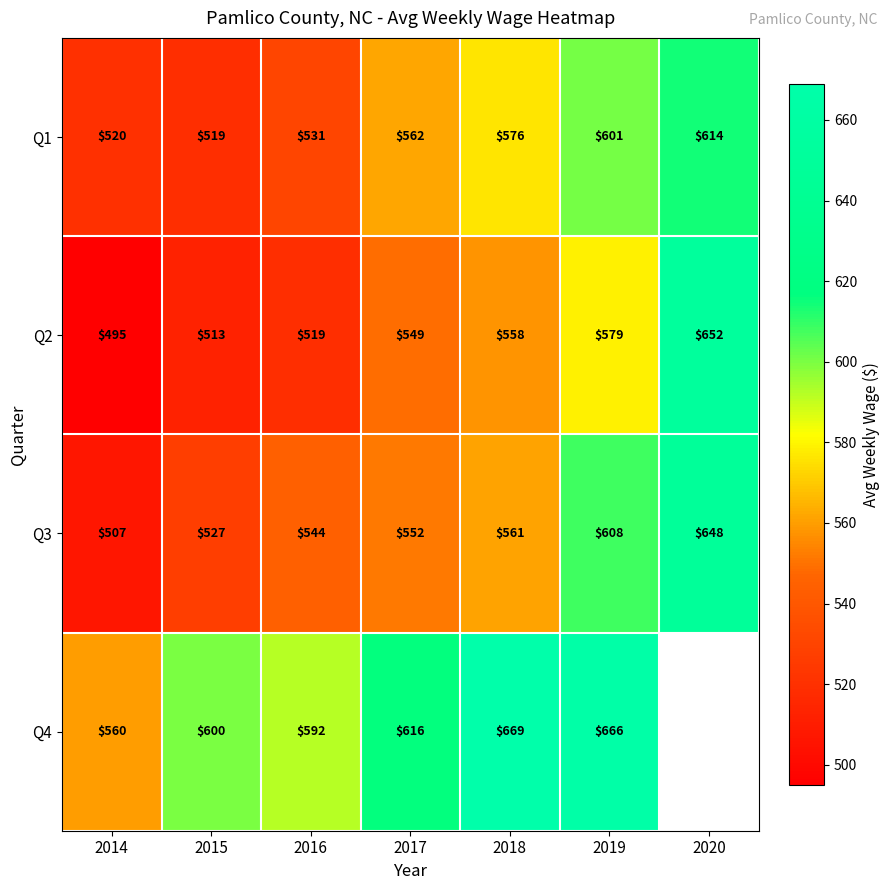

Between 2016 and 2019, which series saw the biggest shift?

Q4